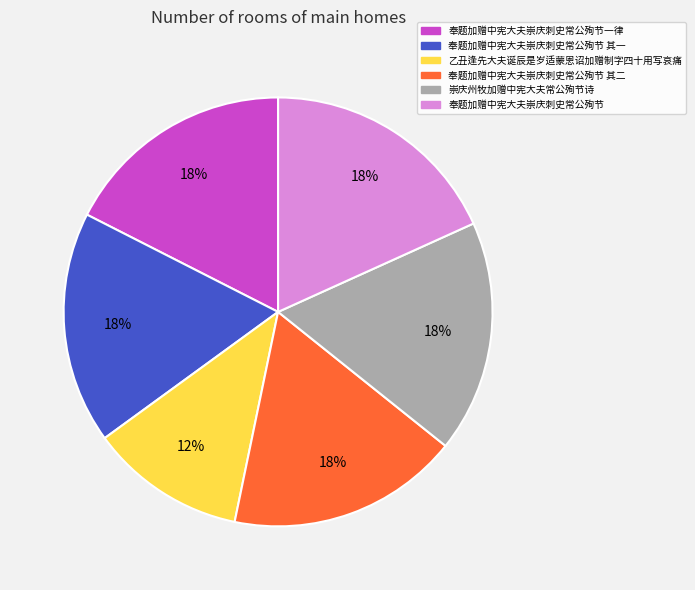

Is there any slice that represents more than half of the pie?

No